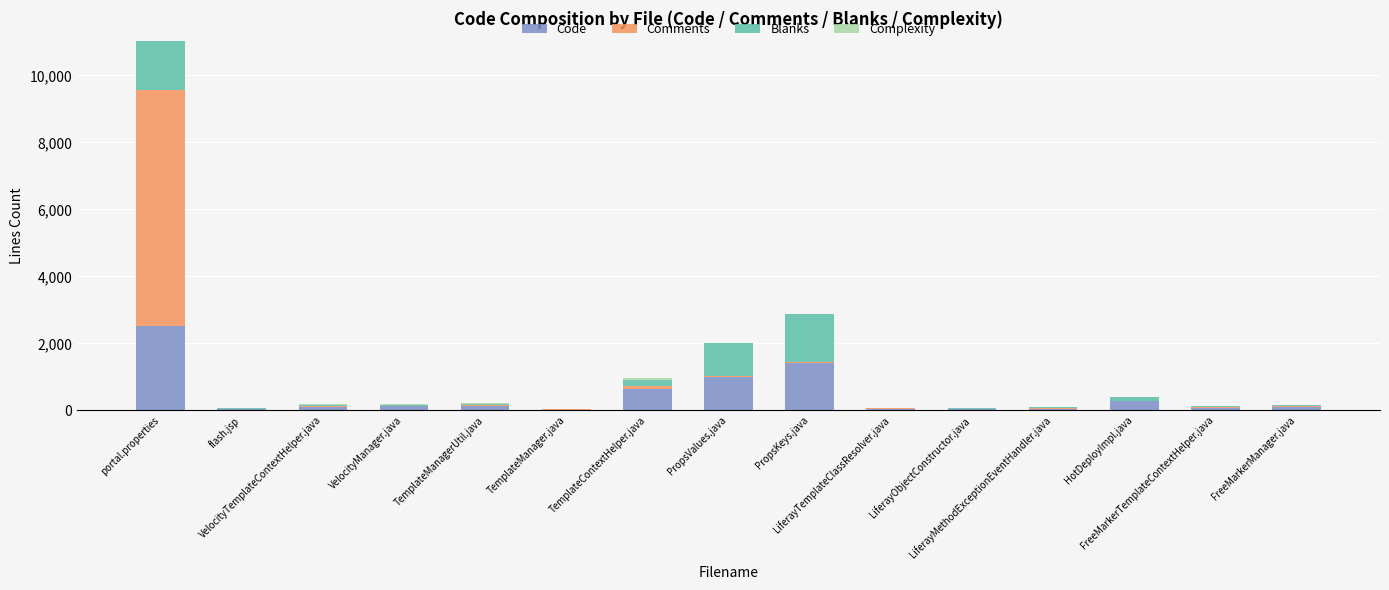

What is the sum of all Code values?

6523